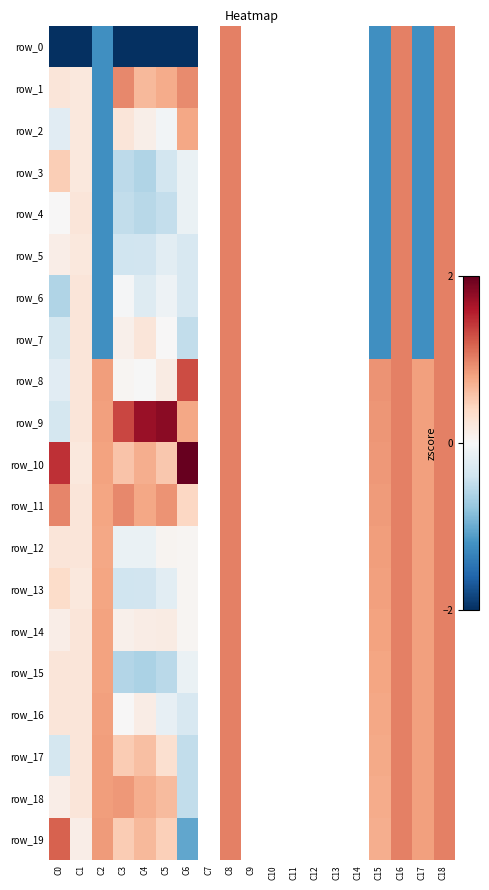

Where is row_6 nearest to the value 0?

C3